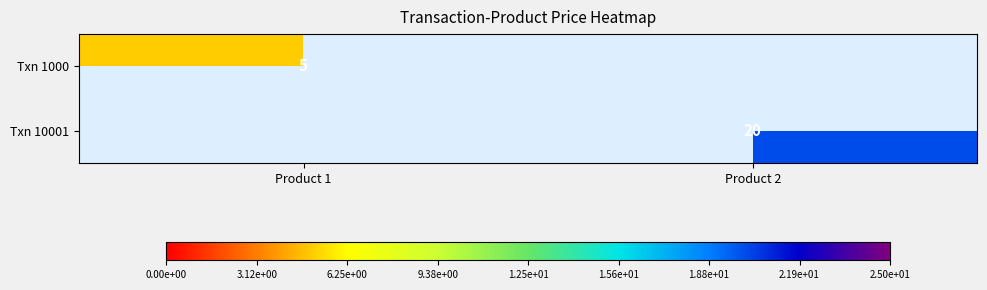

How many categories are shown in the chart?

2